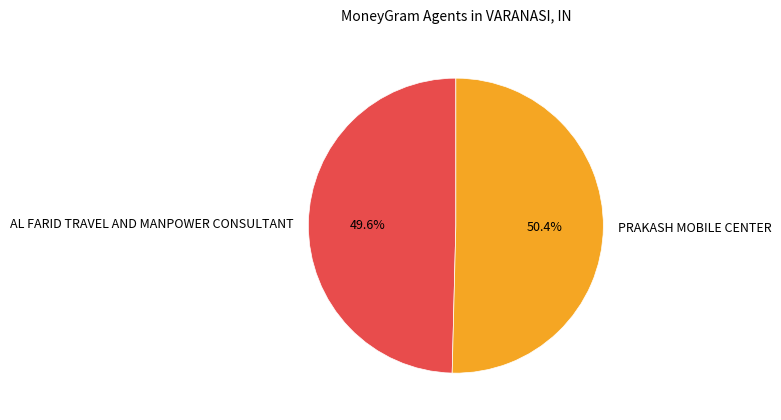

What portion of the pie excludes PRAKASH MOBILE CENTER?

49.6%